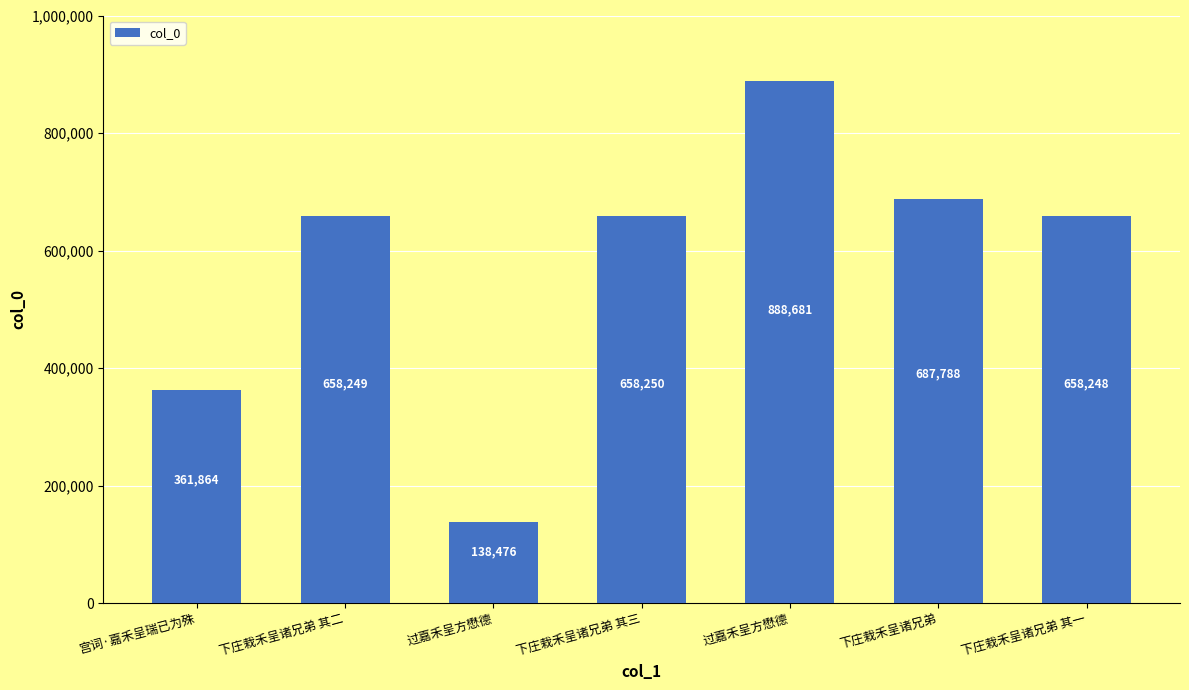

What is the sum of the values at 下庄栽禾呈诸兄弟 其三 and 下庄栽禾呈诸兄弟 其一?

1316498